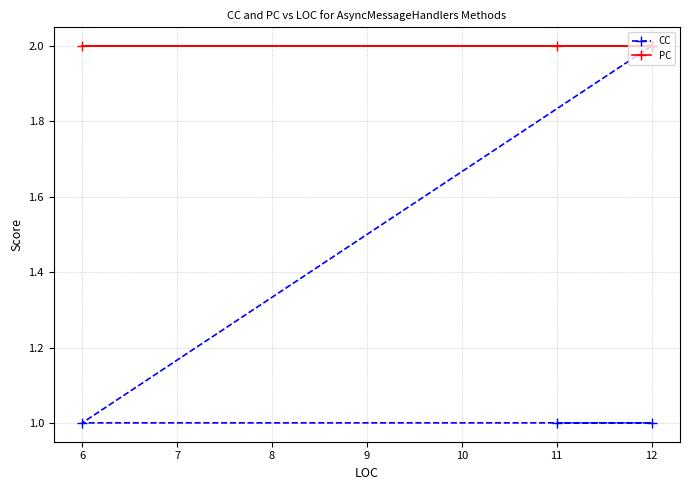

What is the sum of all PC values?

8